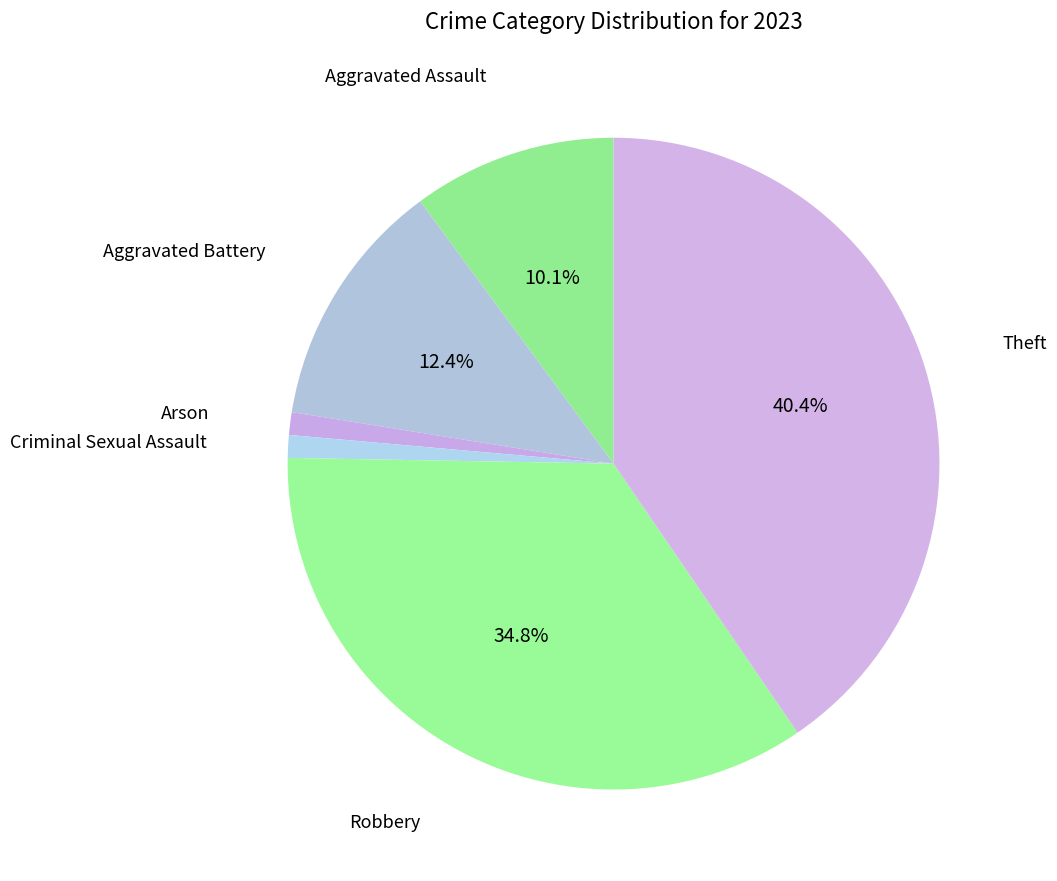

Is there a majority slice in this chart?

No